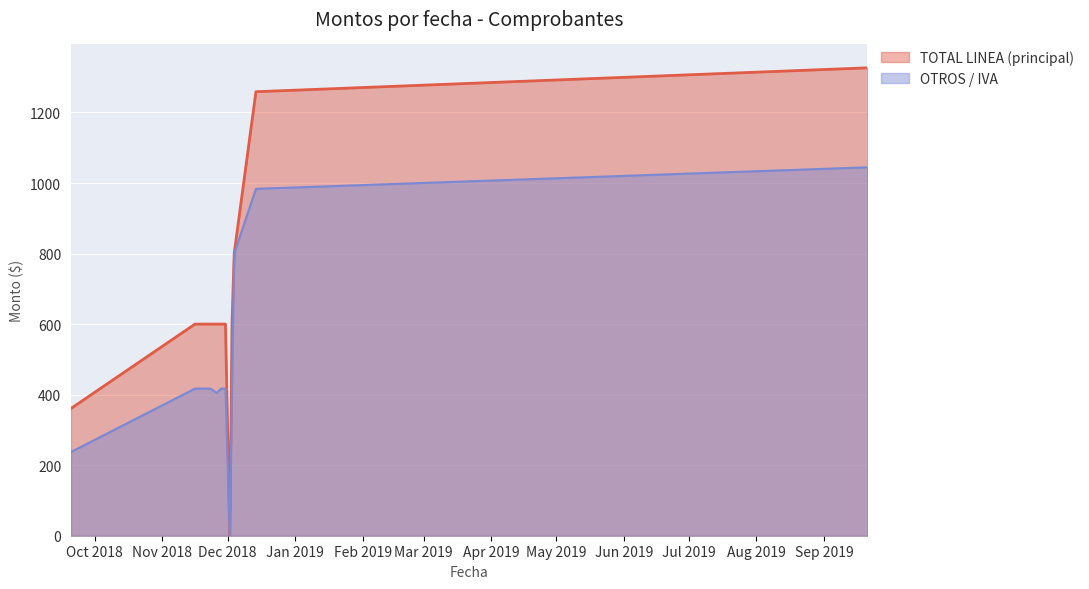

Reading left to right, what are all the values shown in this chart?

TOTAL LINEA (principal): 2018-09-20=360.7	2018-11-16=600.0	2018-11-21=600.0	2018-11-23=600.0	2018-11-26=600.0	2018-11-28=600.0	2018-11-30=600.0	2018-12-02=0.0	2018-12-03=600.0	2018-12-04=800.0	2018-12-14=1258.8	2019-09-21=1326.5
OTROS / IVA: 2018-09-20=237.3	2018-11-16=417.1	2018-11-21=417.1	2018-11-23=417.1	2018-11-26=405.0	2018-11-28=417.1	2018-11-30=417.1	2018-12-02=0.0	2018-12-03=417.1	2018-12-04=800.0	2018-12-14=983.5	2019-09-21=1044.5